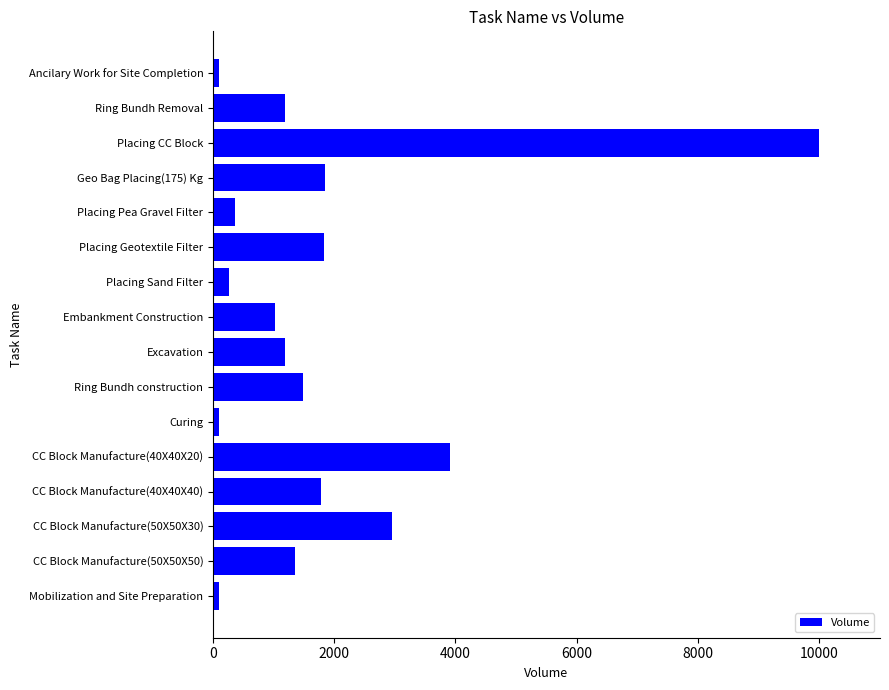

At which label is the value closest to 5052?

CC Block Manufacture(40X40X20)